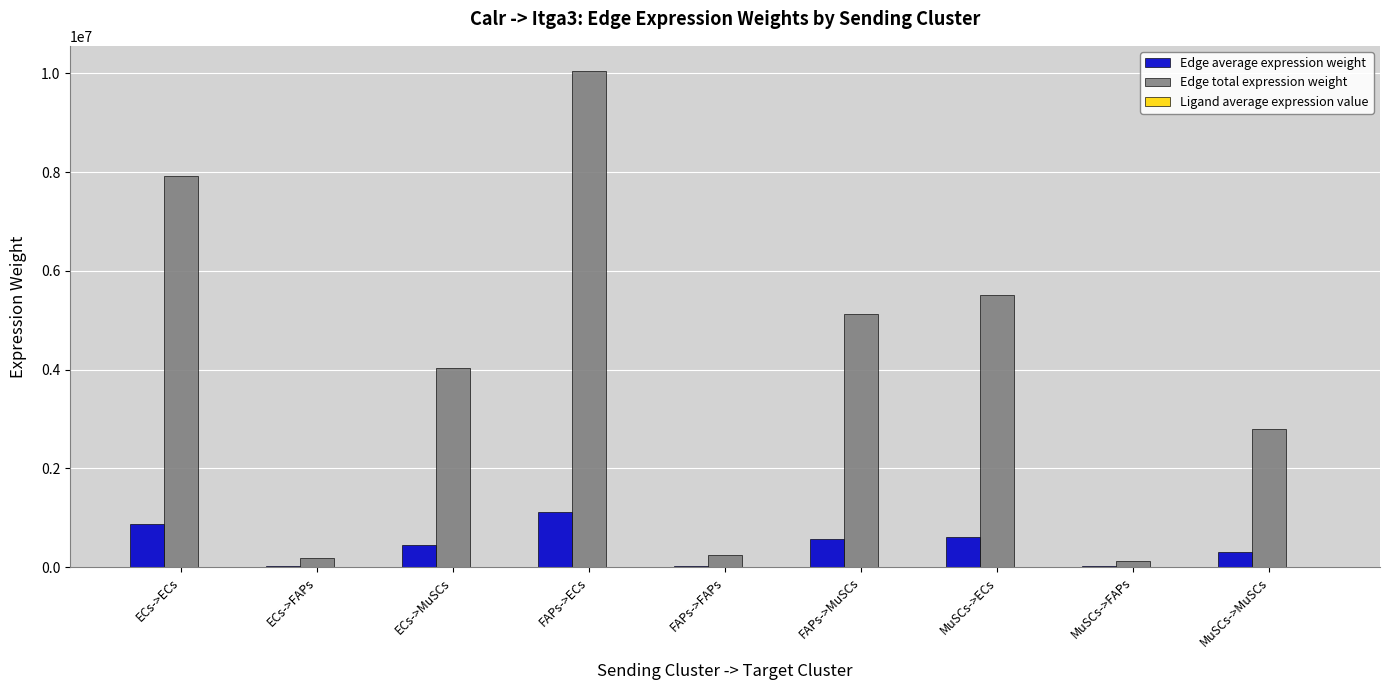

Which series has the largest total across all categories?

Edge total expression weight